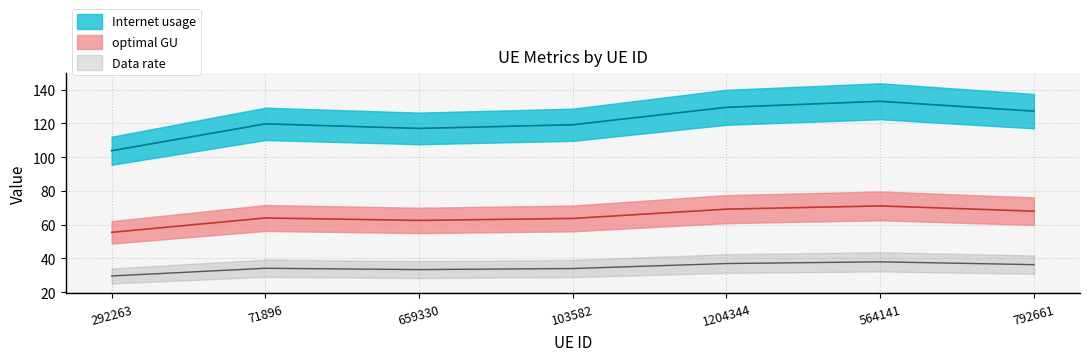

What is the label of the 3rd point from the right?

1204344